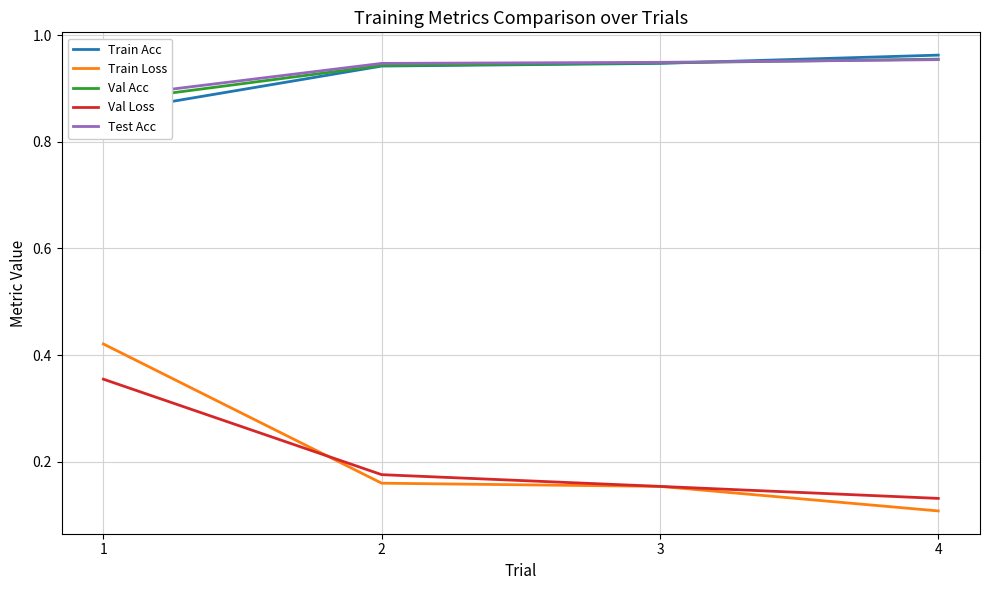

List the series in order of their peak value, lowest first.

Val Loss, Train Loss, Test Acc, Val Acc, Train Acc